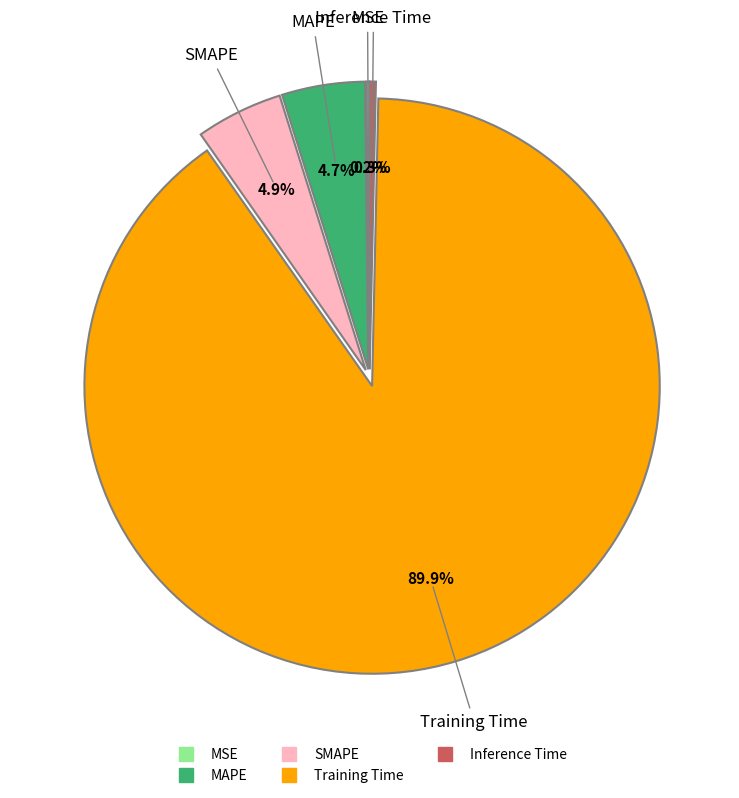

To the nearest percent, what is the average slice percentage?

20%